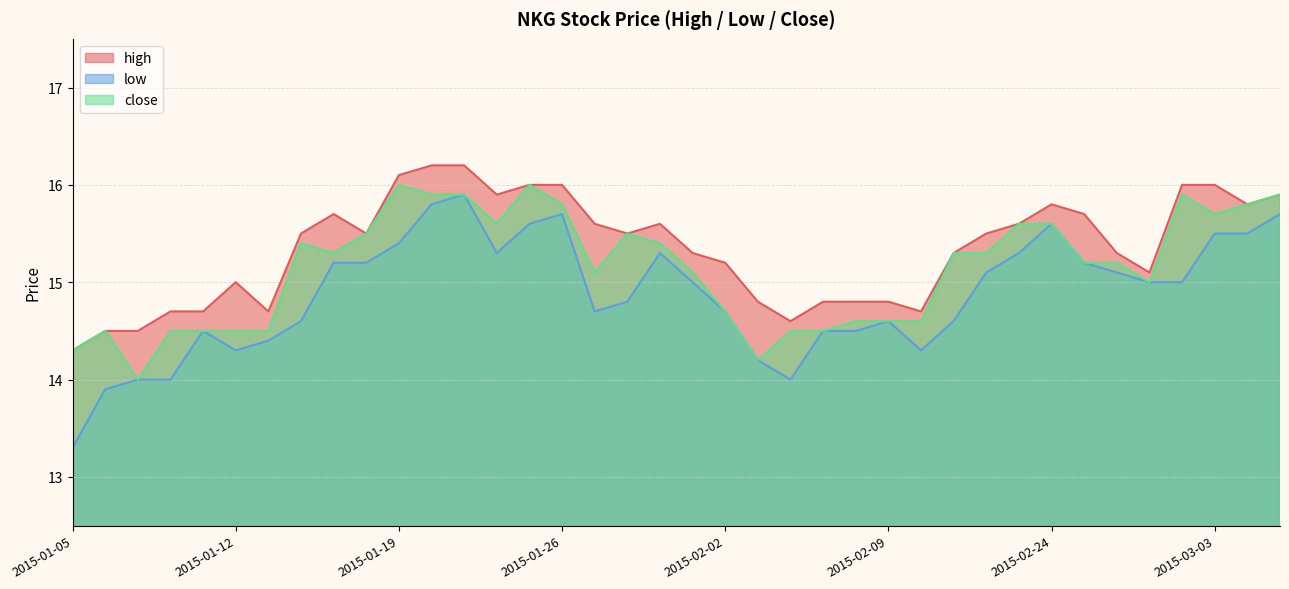

True or false: high and low intersect in this chart.

False